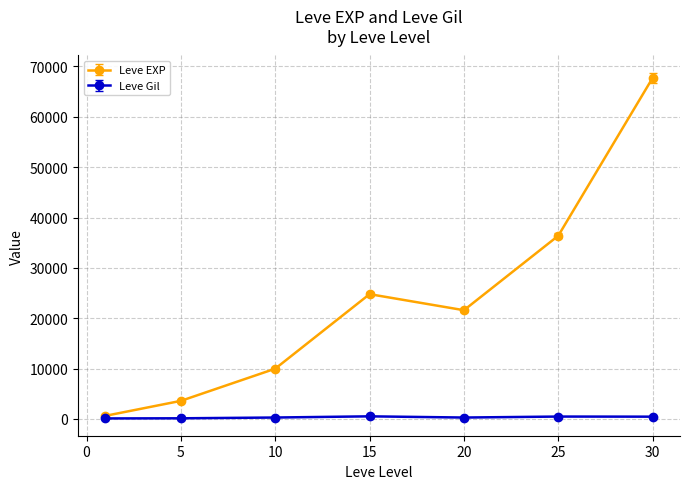

Rank the series by their average value, from highest to lowest.

Leve EXP, Leve Gil